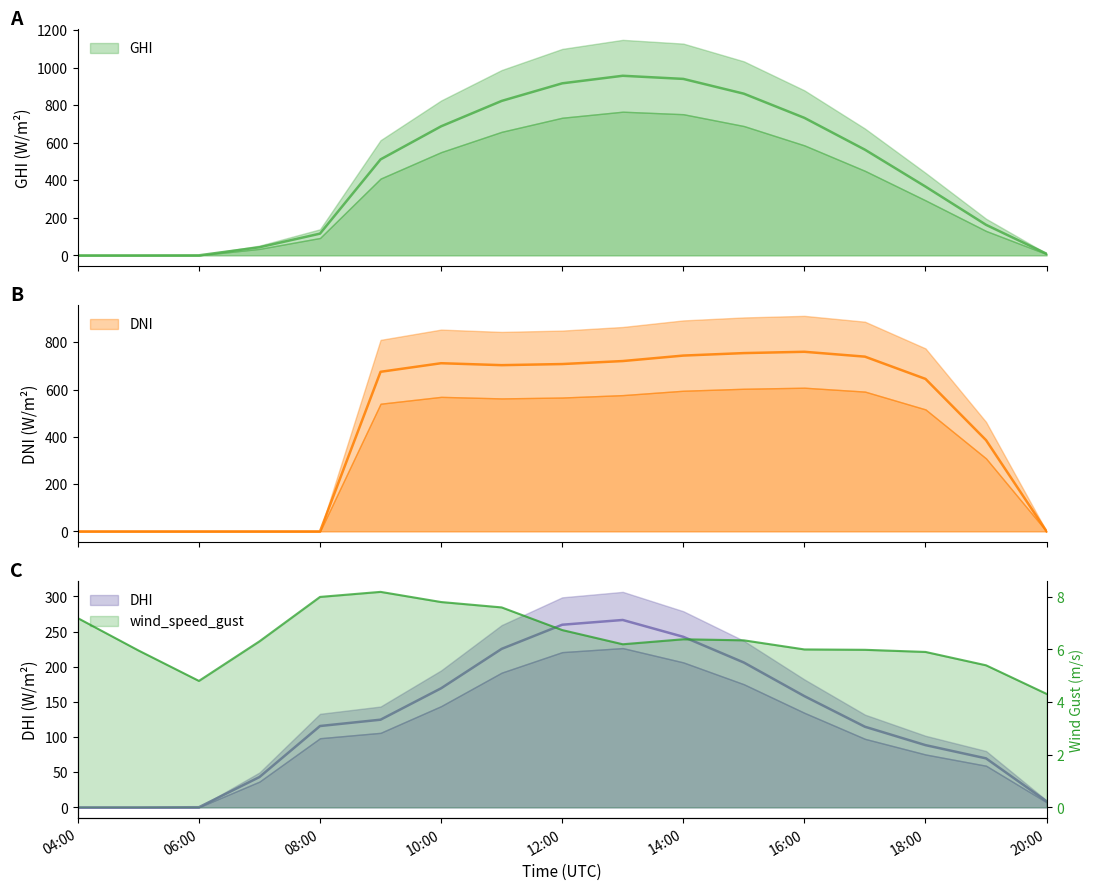

How many data points in DNI are less than 674?

8